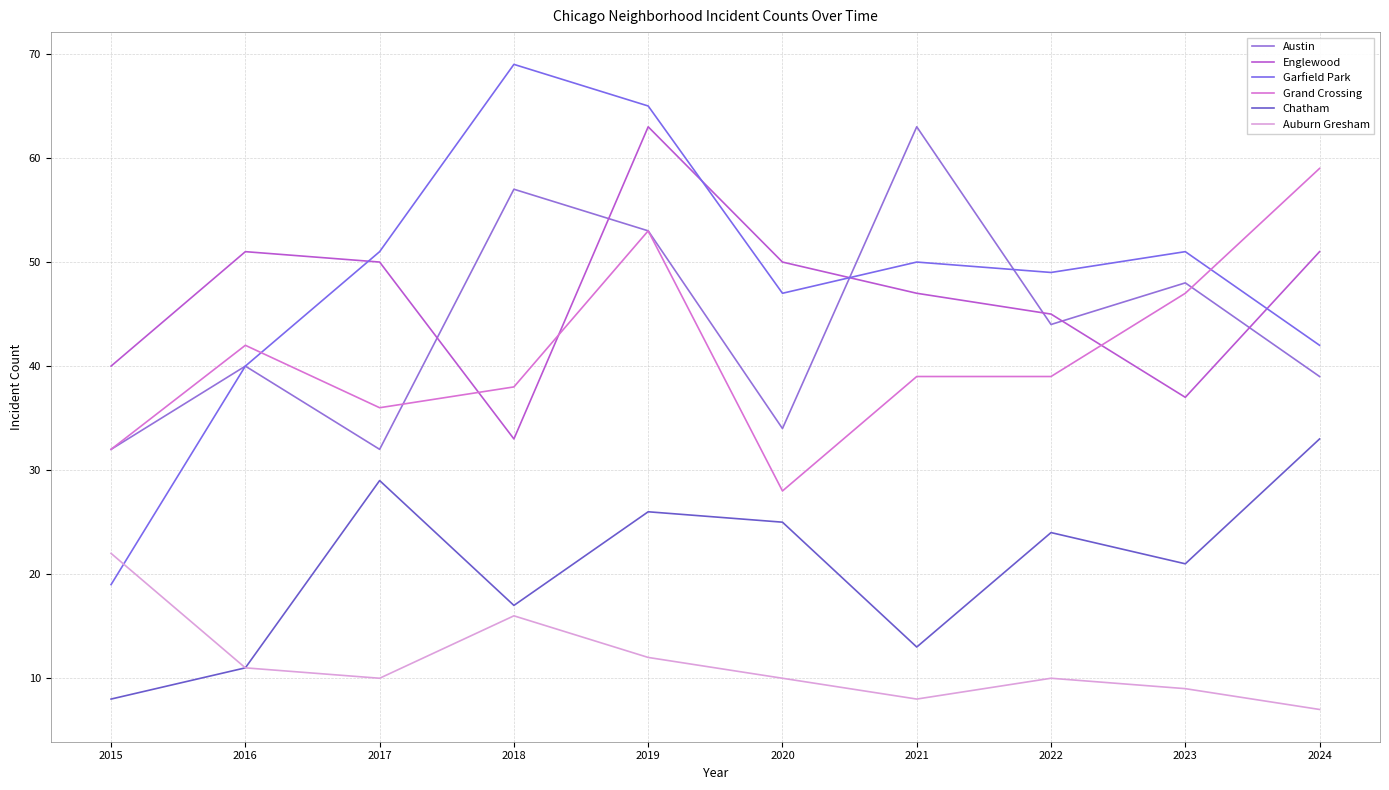

Is this an area chart (filled region under the line)?

No